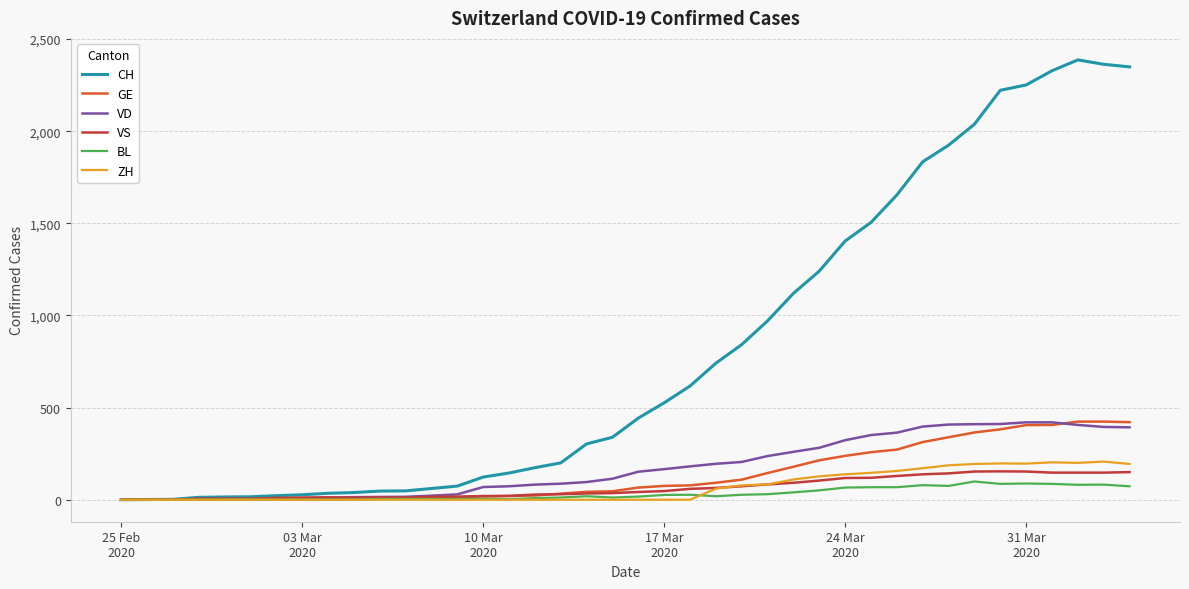

What is the maximum value for GE?

424